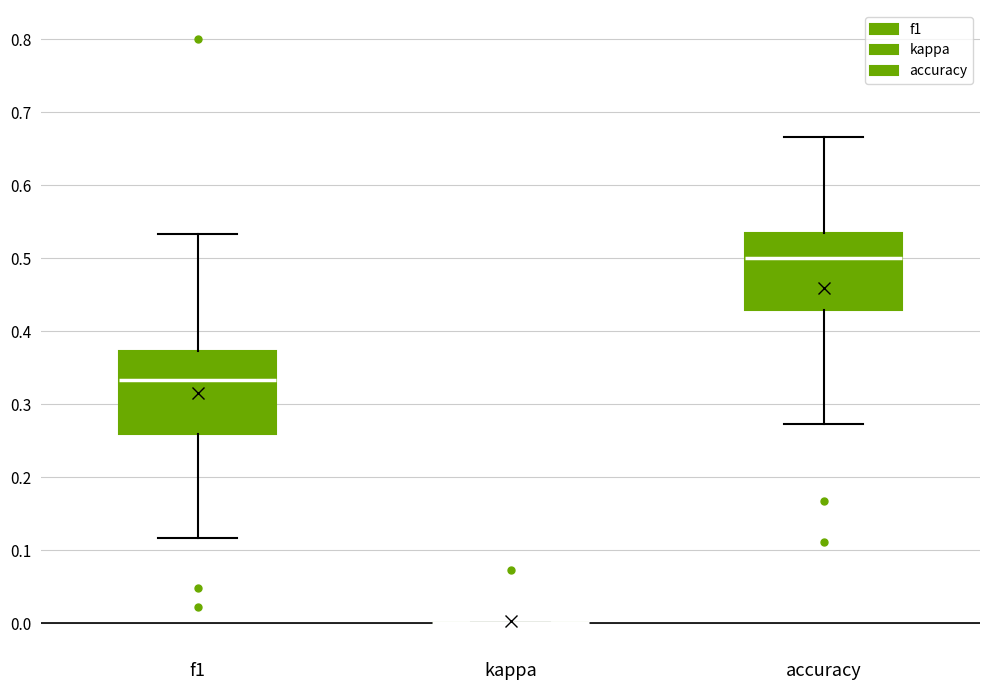

Where is the lower edge of the box for f1 on the y-axis? The values are not printed on the chart, so give them approximately, as read against the axis.

0.26